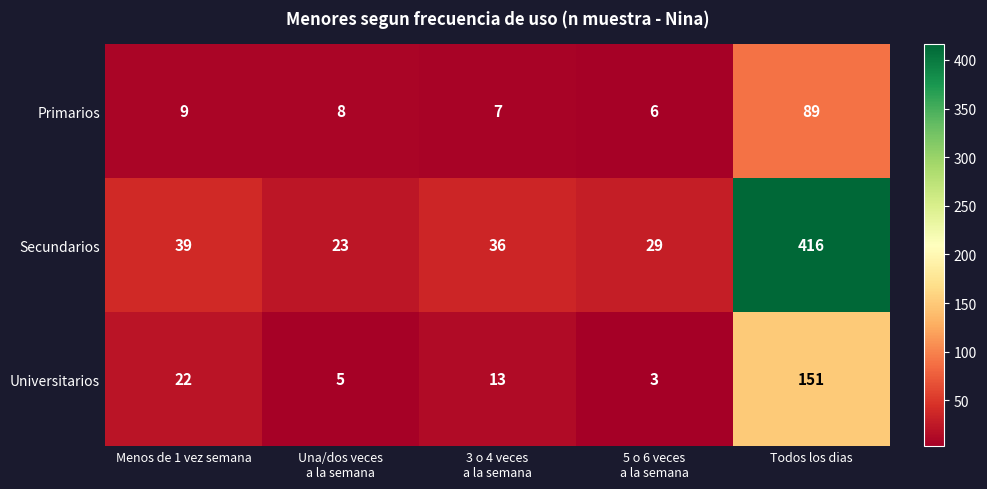

The value of Universitarios at Todos los dias is 151. True or false?

True